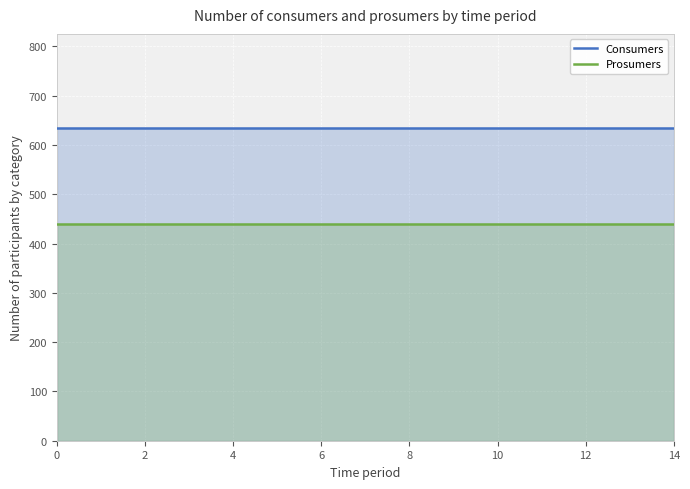

How many distinct data groups are displayed?

2